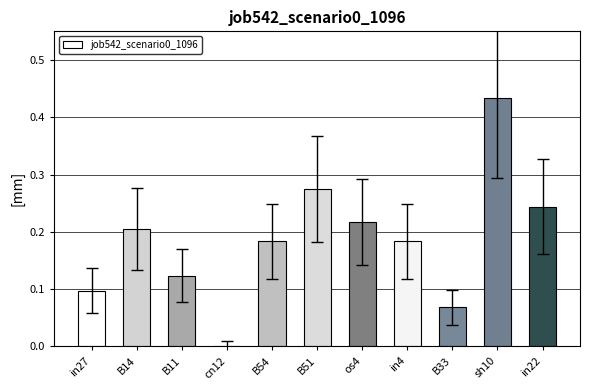

Which category has the highest value across all series?

sh10